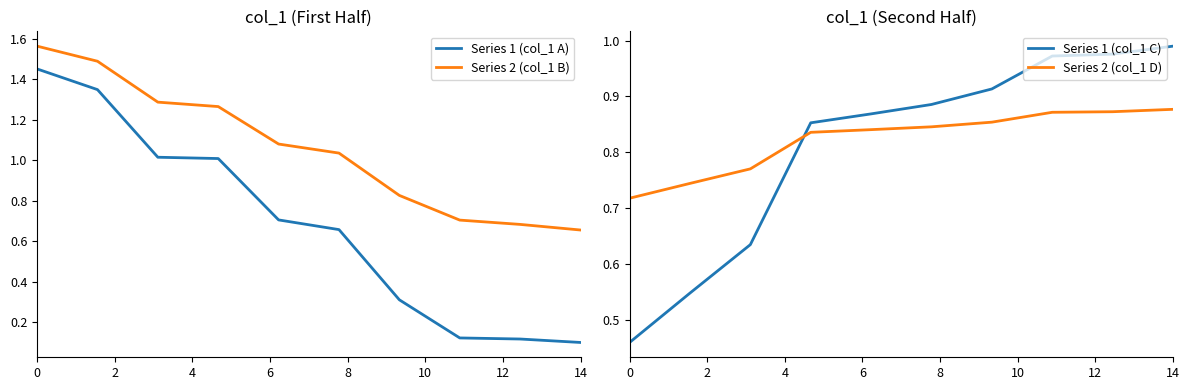

Which series has the largest range (max minus min)?

Series 1 (col_1 A)